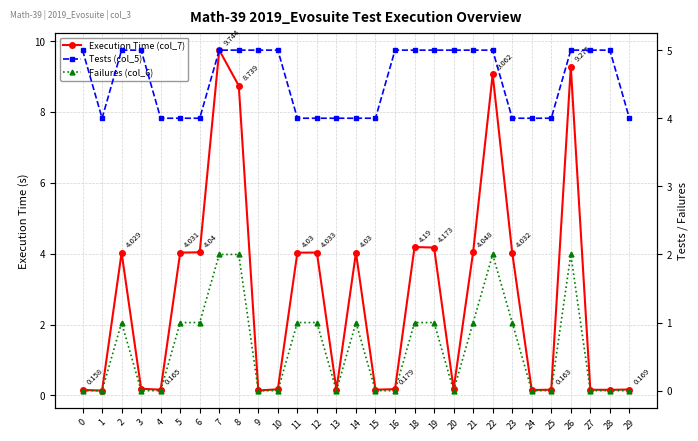

True or false: Failures (col_6) and Tests (col_5) cross at least once.

False